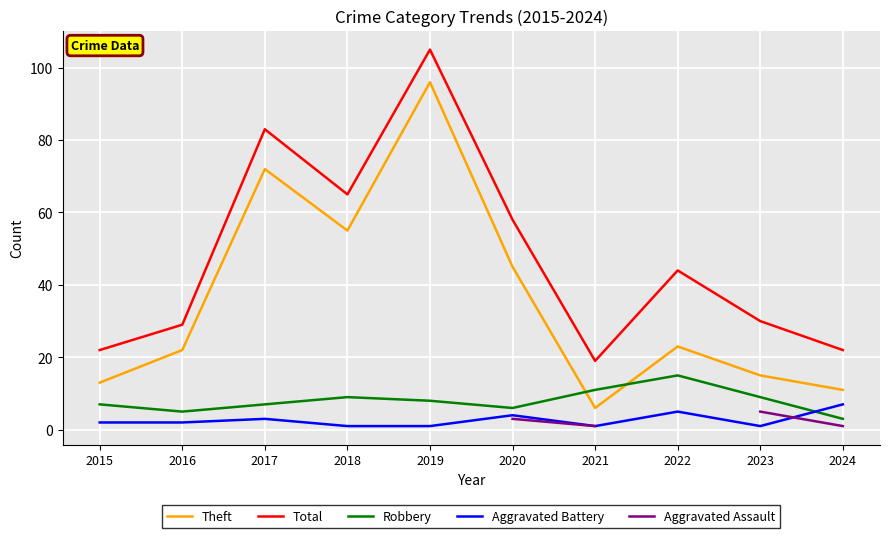

Which series changed the most between 2020 and 2021?

Theft